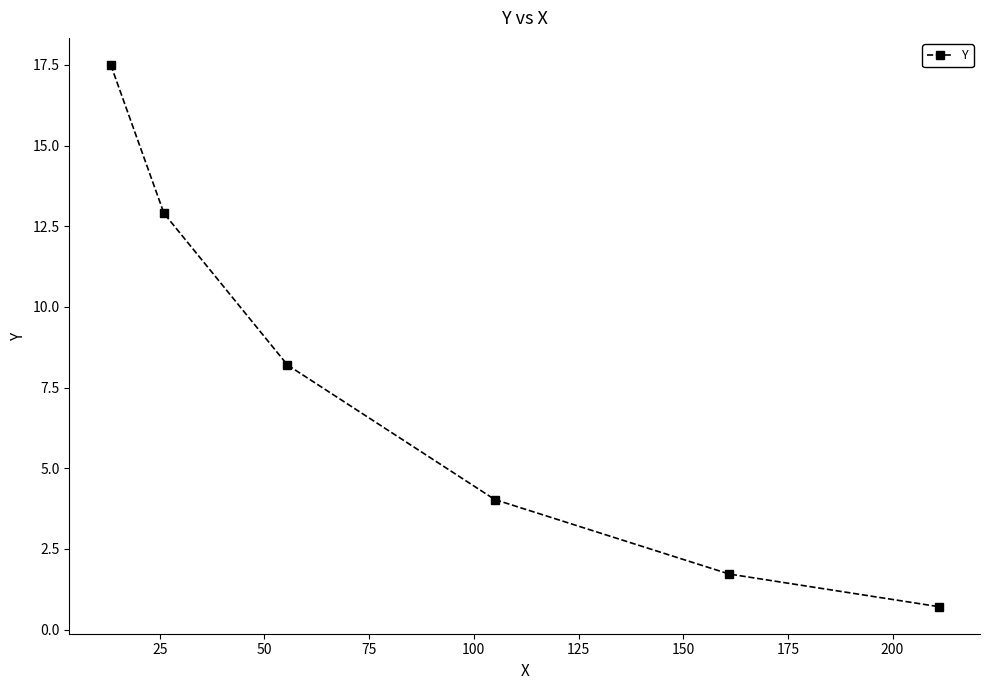

Reading left to right, extract all data points from this chart.

17.5	12.9	8.2	4.0	1.7	0.7